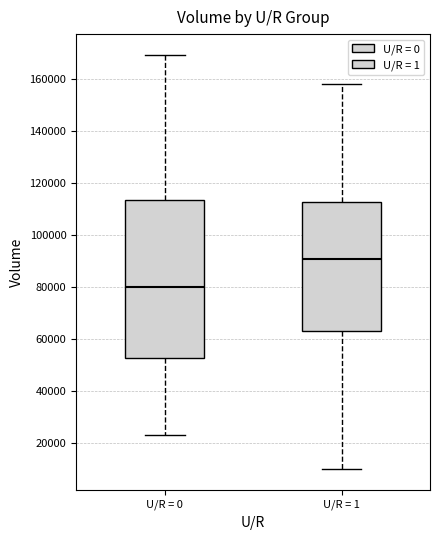

Reading left to right, read every box against the y-axis: the position of its median line, the range the box covers, and the ends of its whiskers. The values are not printed on the chart, so give them approximately, as read against the axis.

U/R = 0: median 80000, box 52000 to 114000, whiskers 24000 to 170000
U/R = 1: median 90000, box 64000 to 112000, whiskers 10000 to 158000